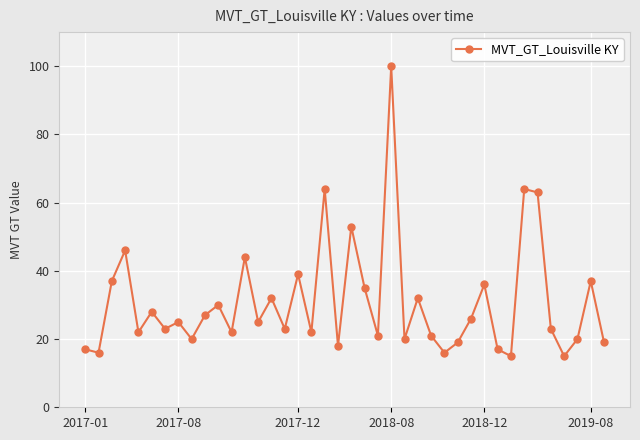

How many lines are shown in the chart?

1